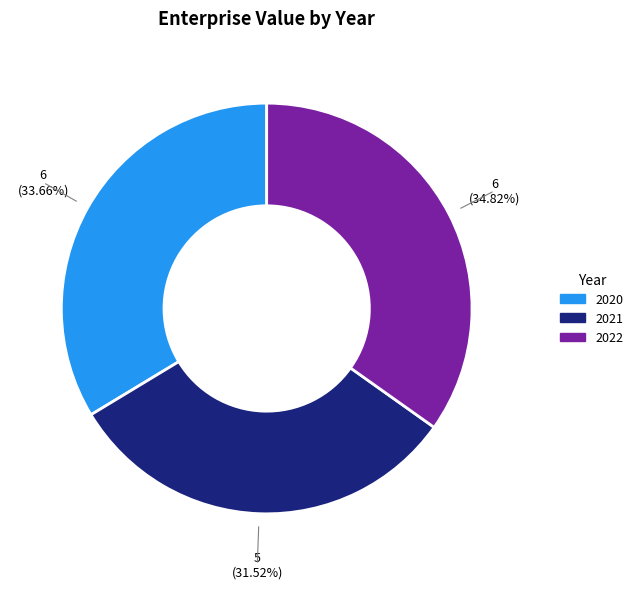

To the nearest percent, what percentage of the pie is 2022?

35%